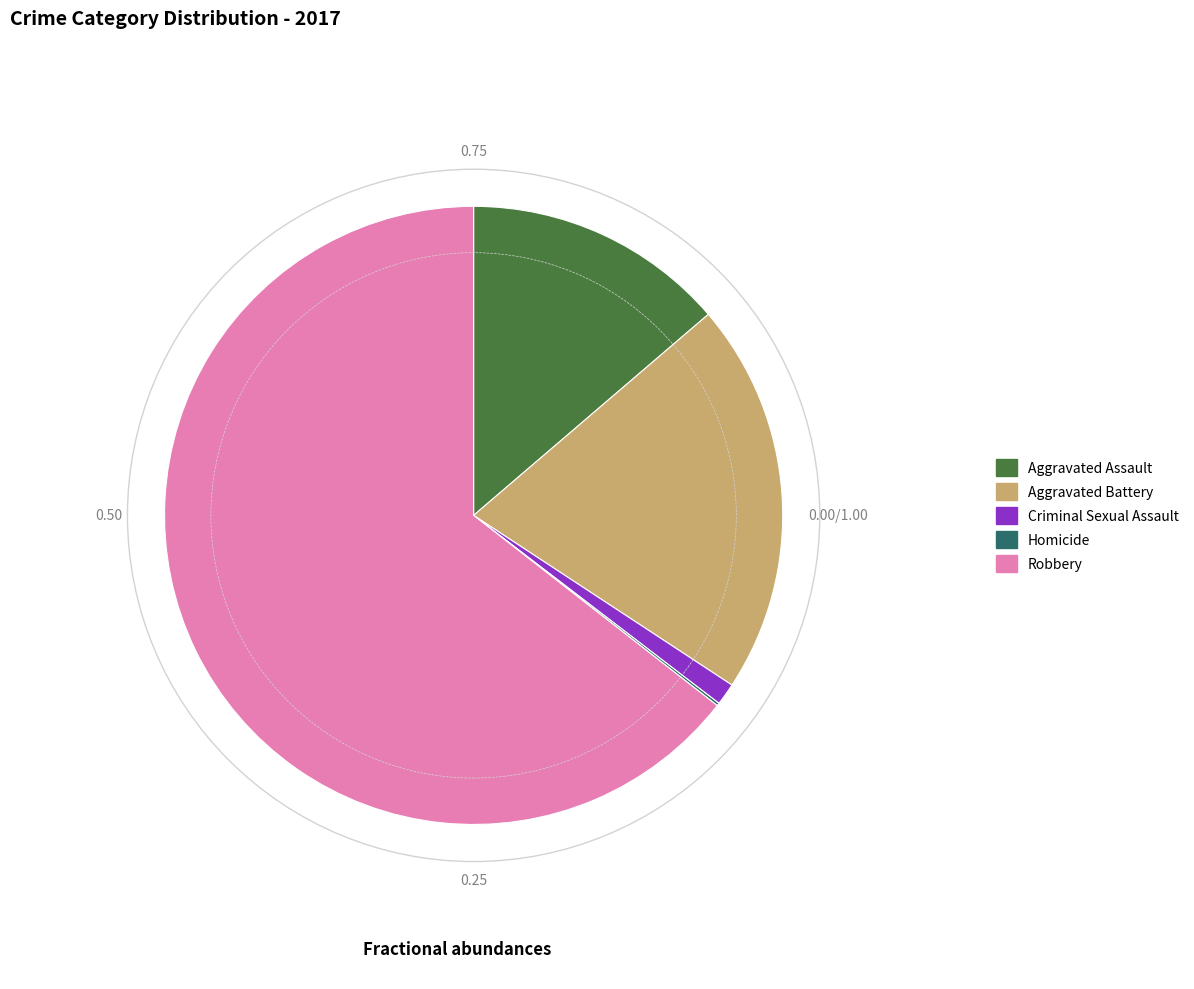

What is the ratio of the value at Aggravated Assault to the value at Criminal Sexual Assault?

11.9